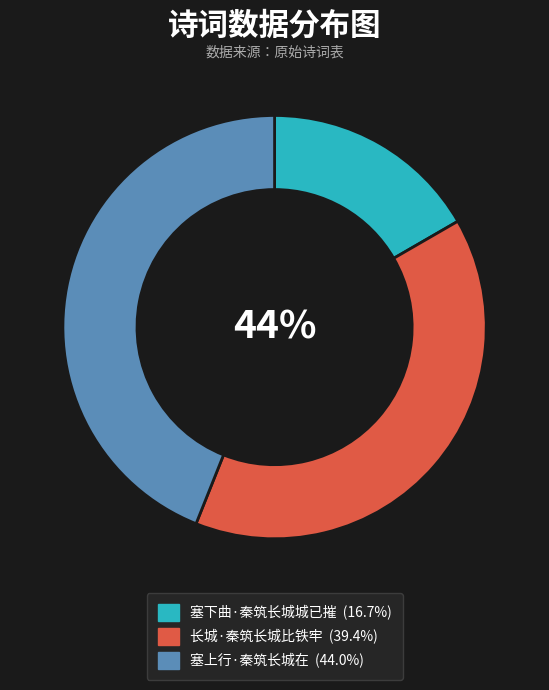

What percentage is NOT represented by 塞上行·秦筑长城在?

56.0%